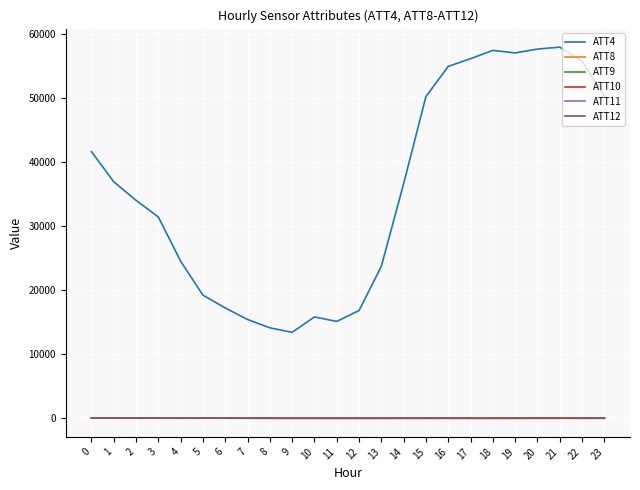

What is the difference between the ATT10 values at 5 and 20?

20.0